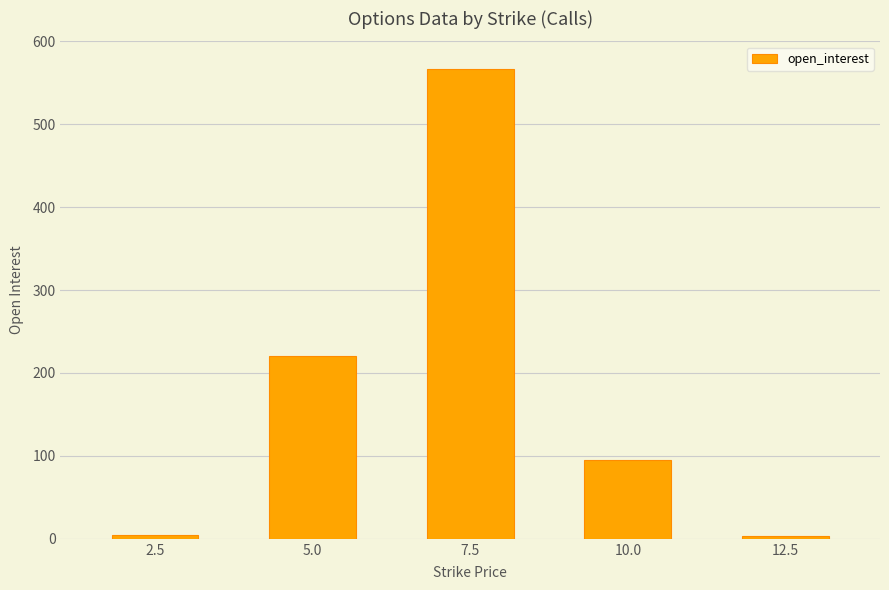

What is the difference between the maximum and minimum values?

564